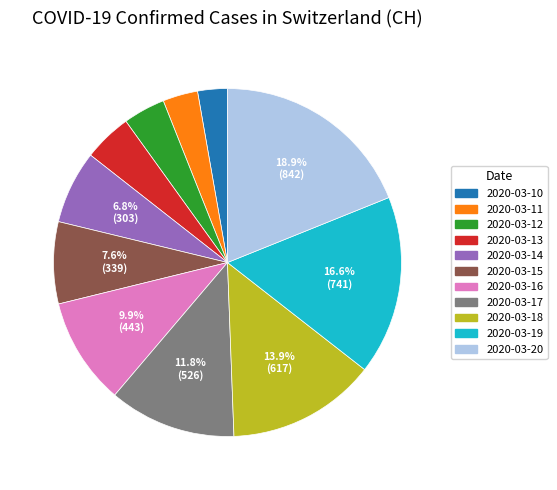

What is the largest slice in the pie chart?

2020-03-20